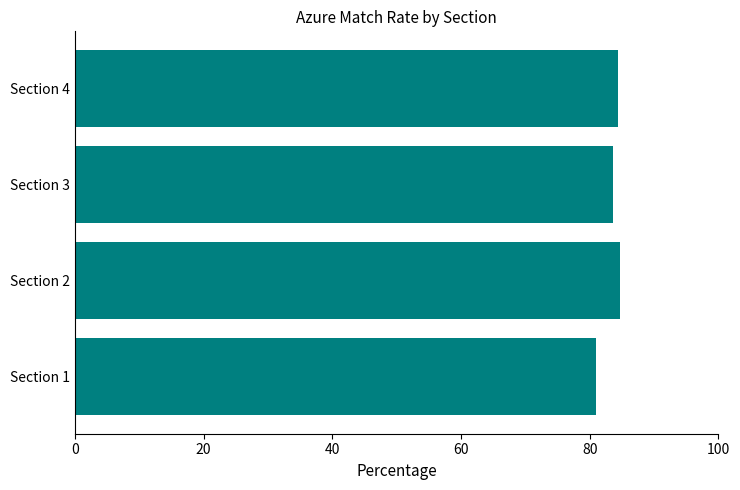

Does the chart contain any negative values?

No